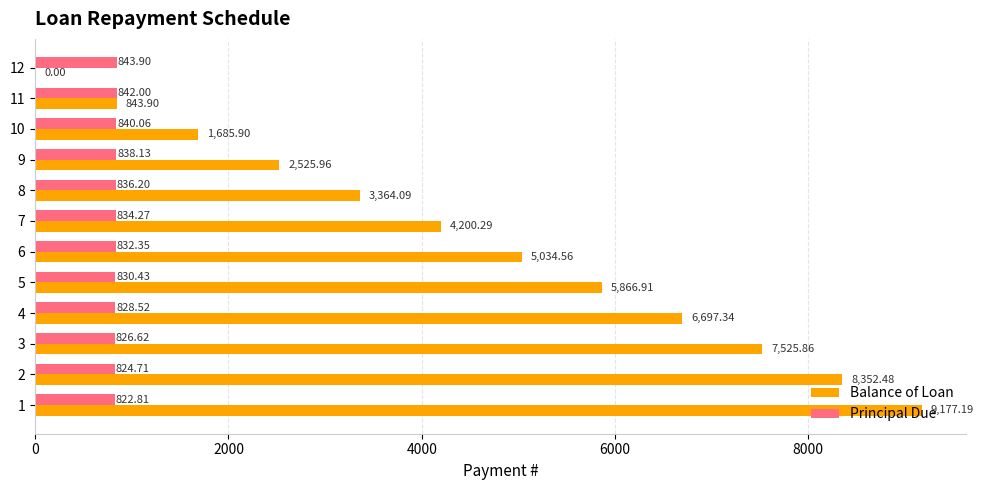

What is the total value across all series at 10?

2526.0